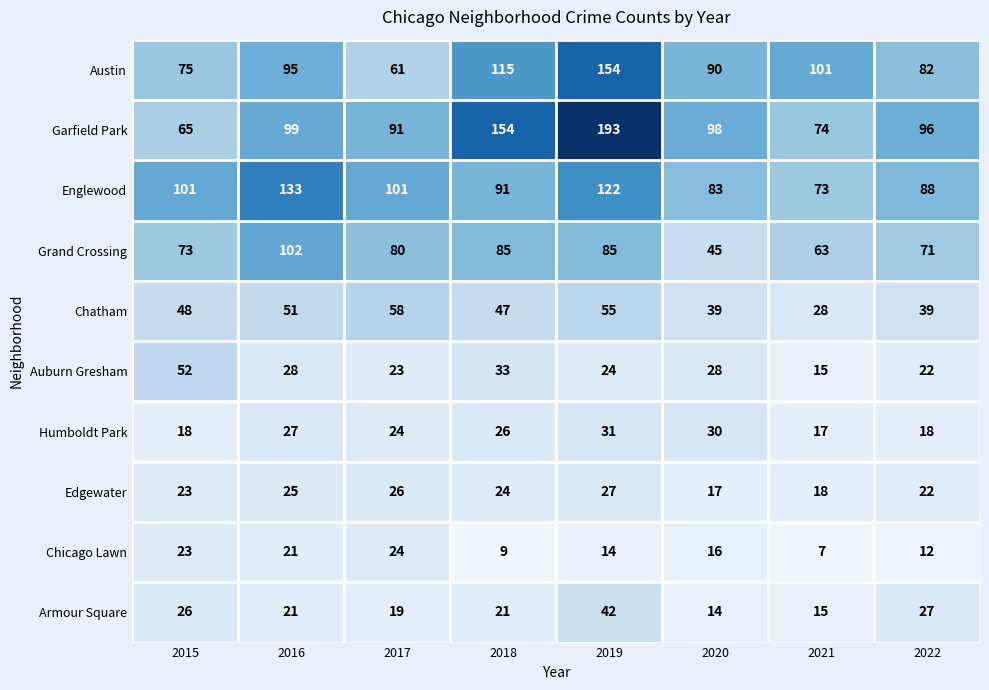

Which series has the largest total across all categories?

Garfield Park